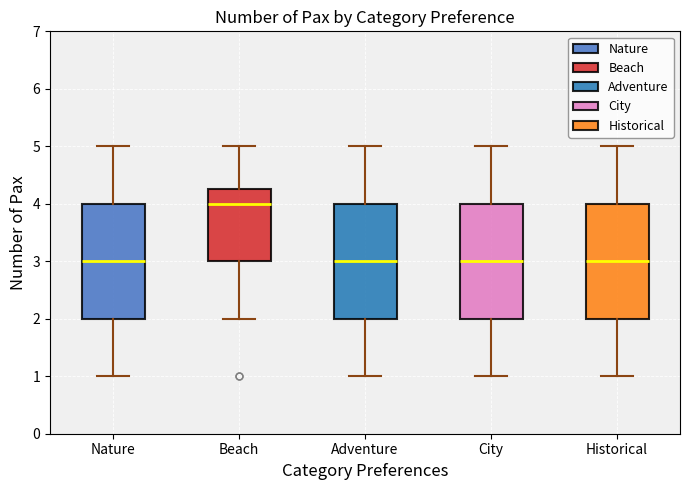

Where does the lower whisker of the box for Adventure end on the y-axis? The values are not printed on the chart, so give them approximately, as read against the axis.

1.0